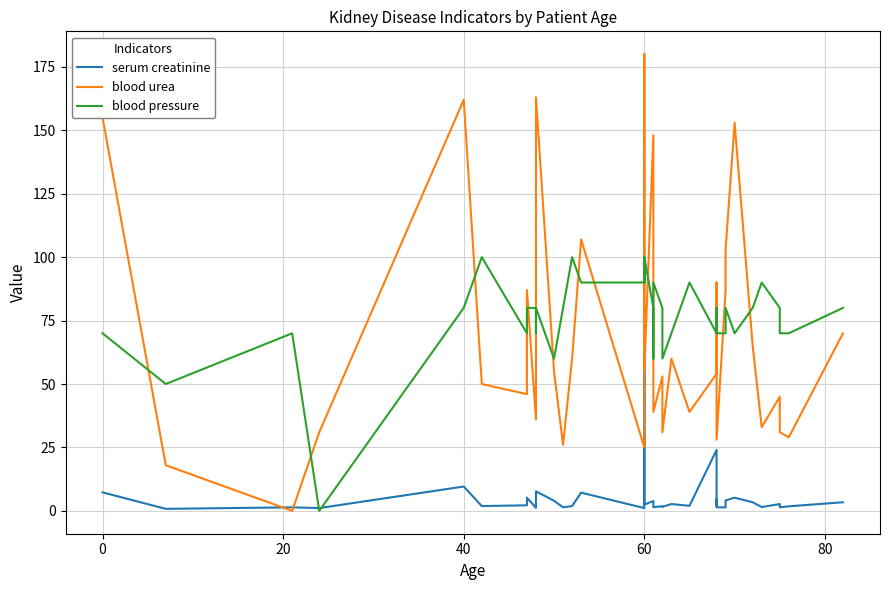

Does the chart have visible grid lines?

Yes